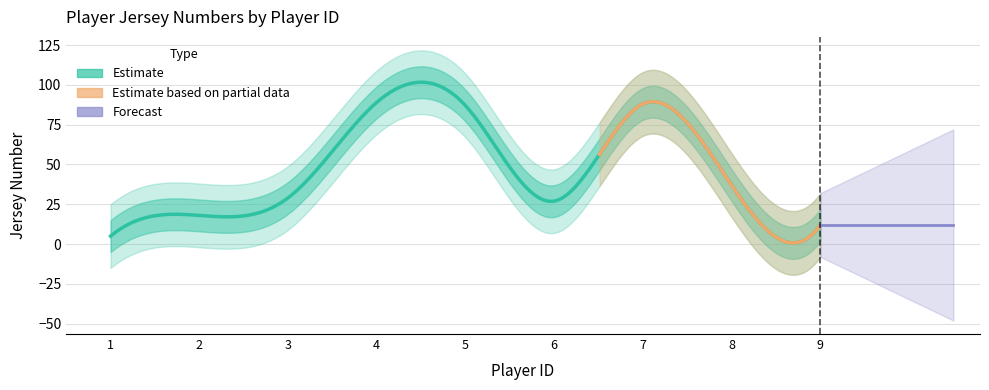

Does the chart have visible grid lines?

Yes